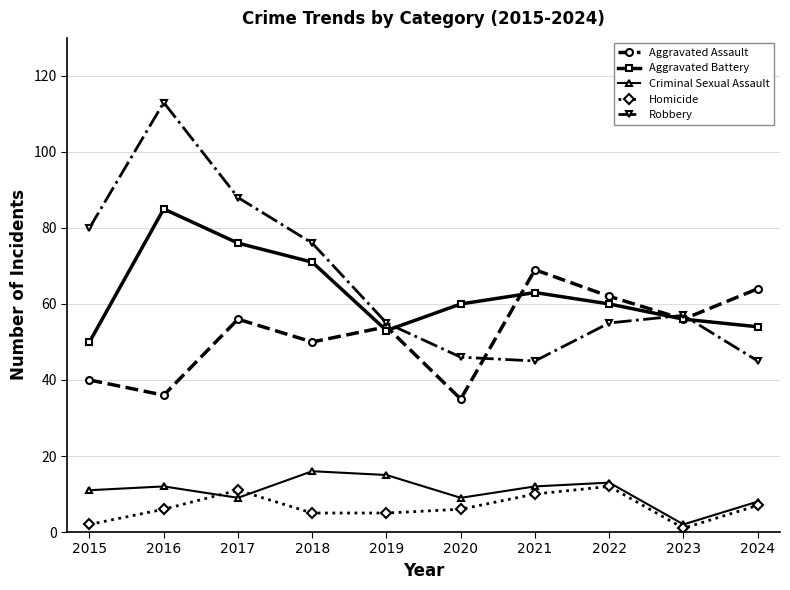

Rank the series at 2017 from lowest to highest value.

Criminal Sexual Assault, Homicide, Aggravated Assault, Aggravated Battery, Robbery